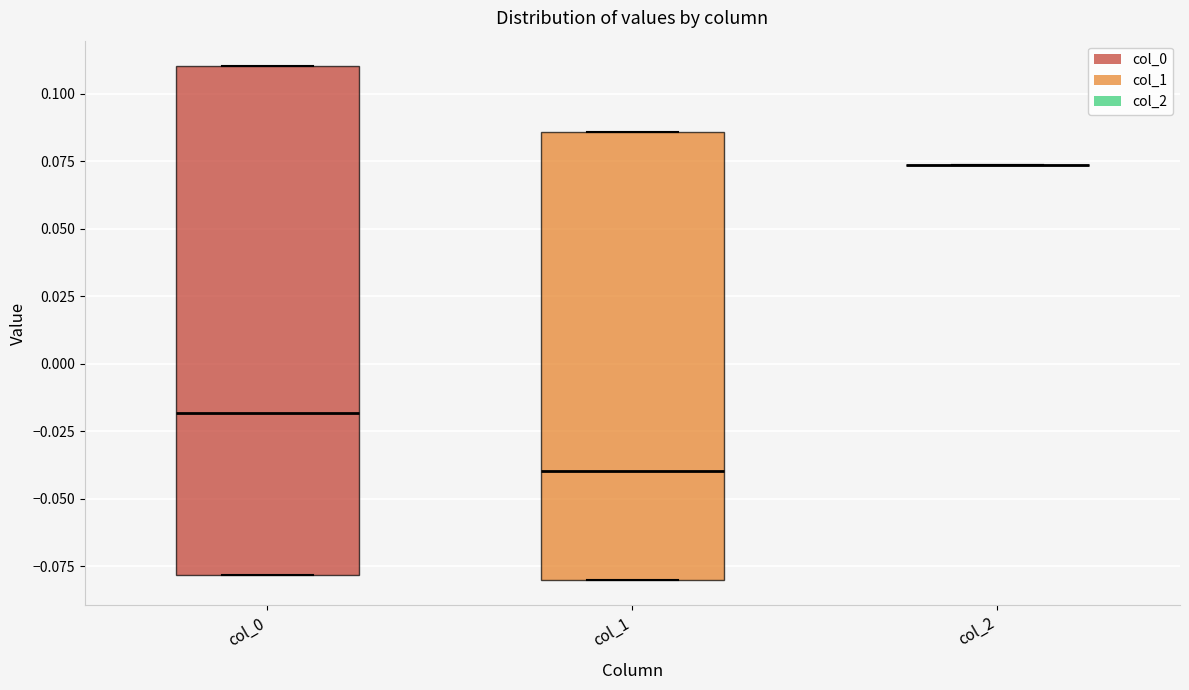

Reading left to right, read every box against the y-axis: the position of its median line, the range the box covers, and the ends of its whiskers. The values are not printed on the chart, so give them approximately, as read against the axis.

col_0: median -0.020, box -0.080 to 0.110, whiskers -0.080 to 0.110
col_1: median -0.040, box -0.080 to 0.085, whiskers -0.080 to 0.085
col_2: box collapsed to a line at 0.075, whiskers 0.075 to 0.075